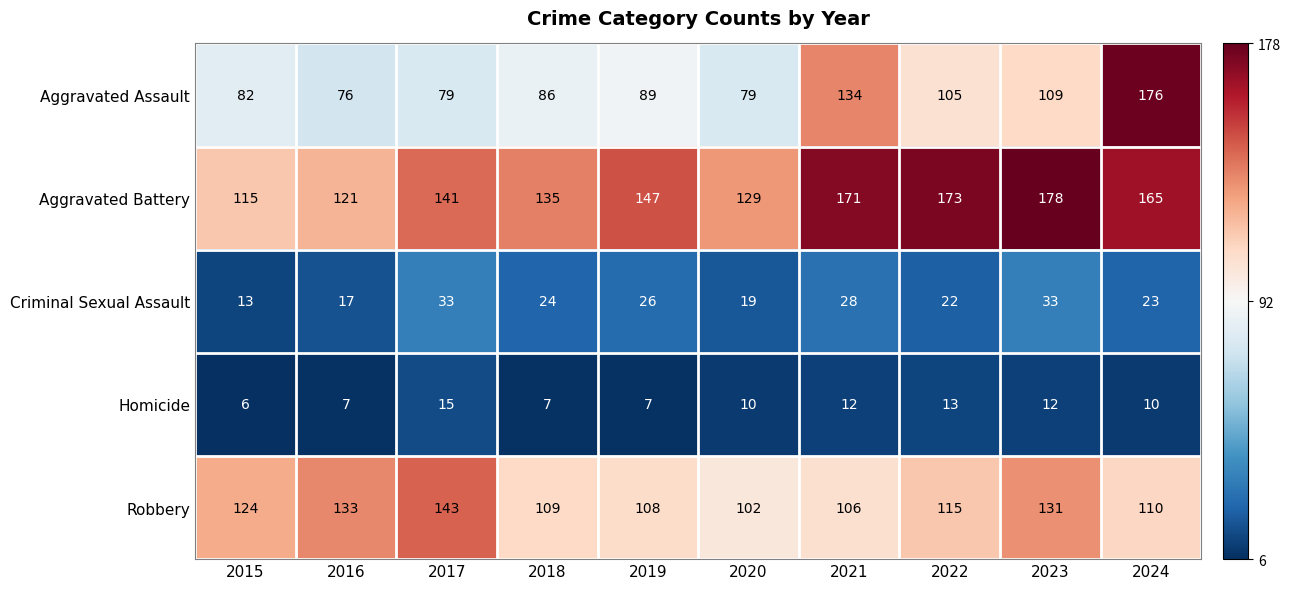

Where is Robbery nearest to the value 122?

2015